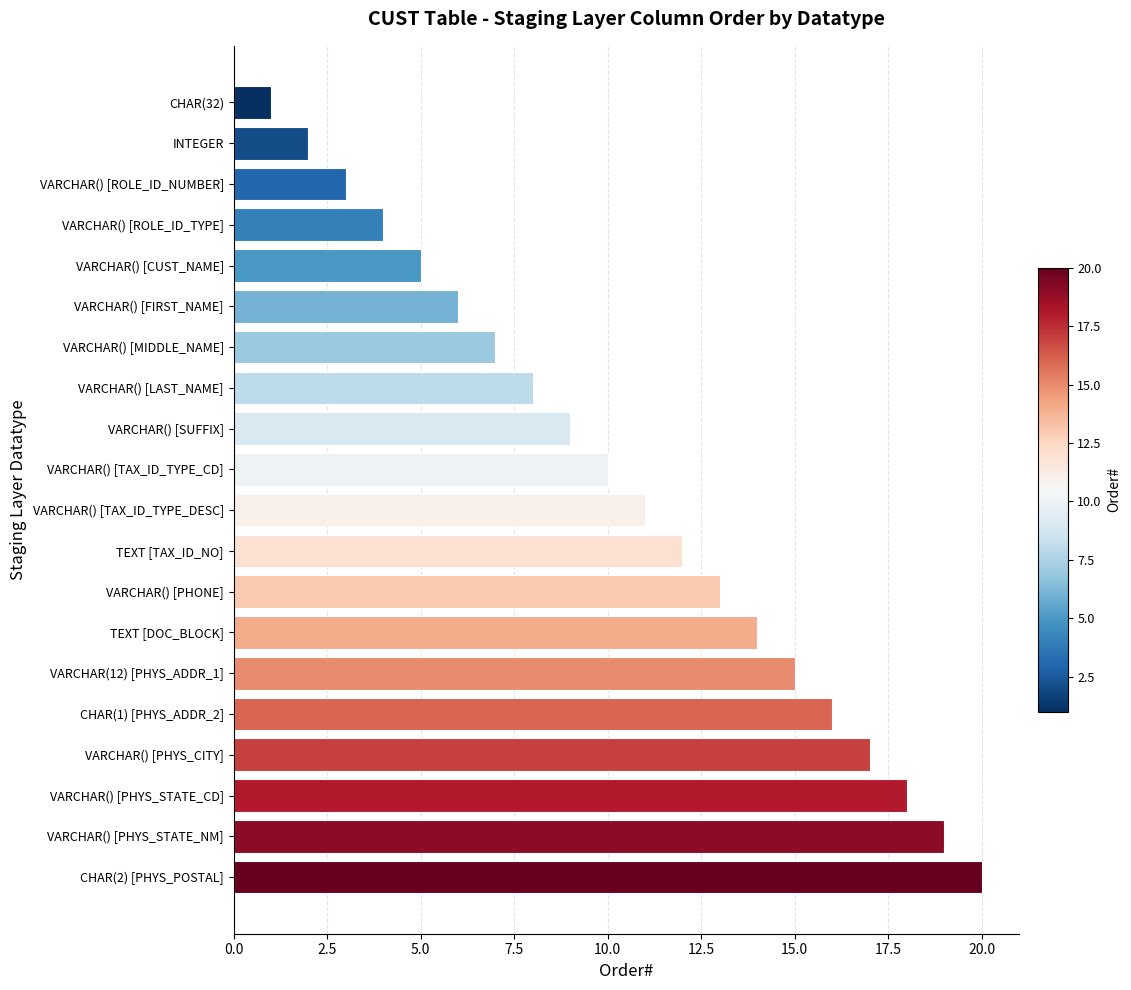

What is the label of the 17th bar from the bottom?

VARCHAR() [ROLE_ID_TYPE]